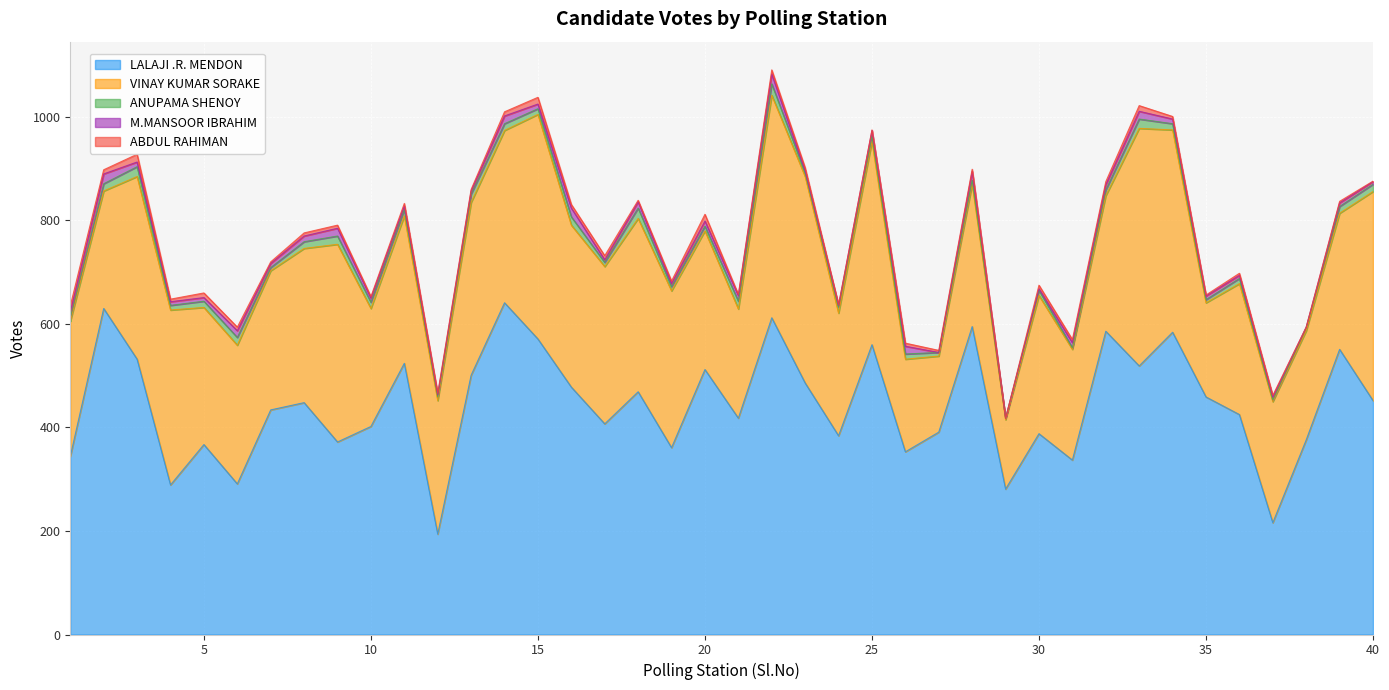

Which series has the largest total across all categories?

LALAJI .R. MENDON